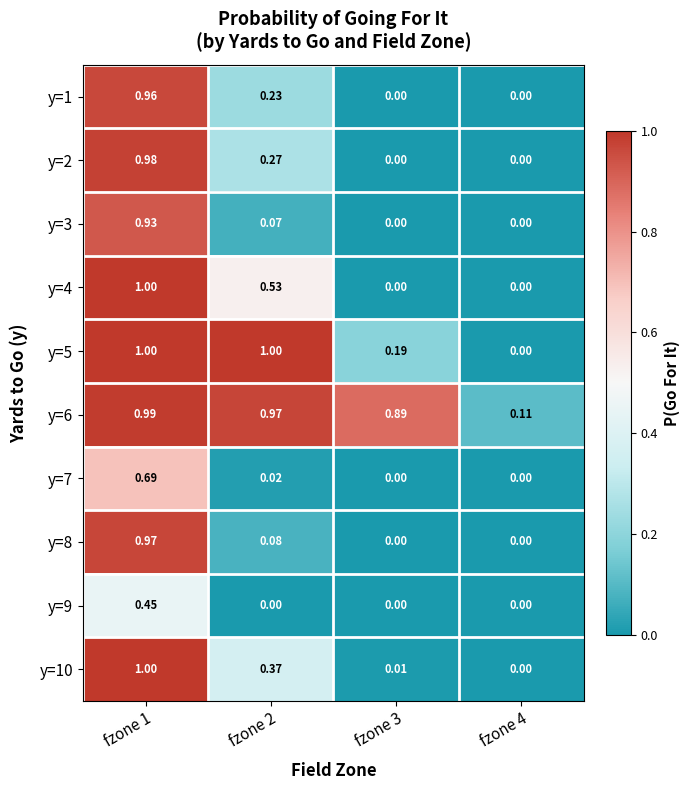

Is the value of y=7 at fzone 4 greater than the value of y=8 at fzone 2?

No